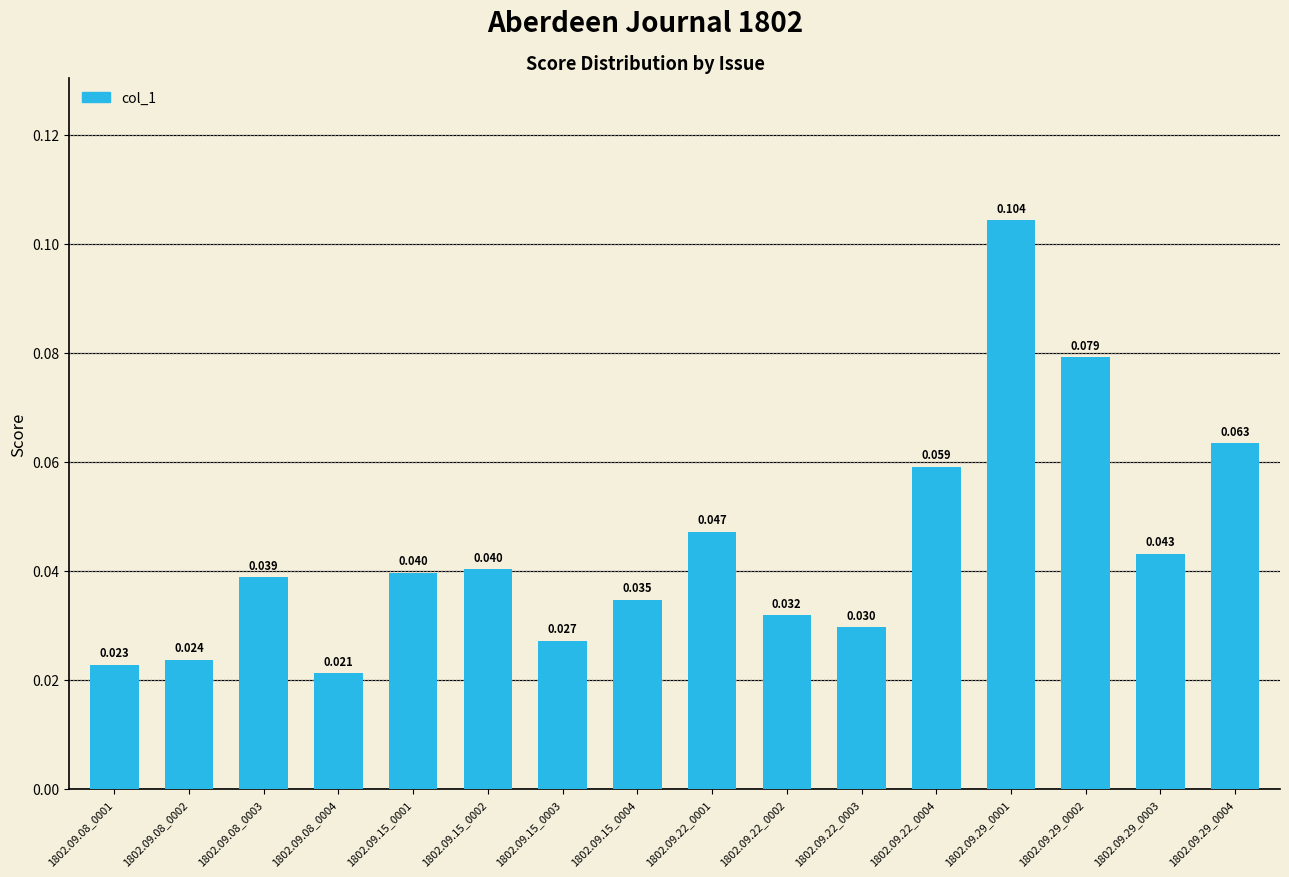

What is the value of the 12th bar from the left?

0.1